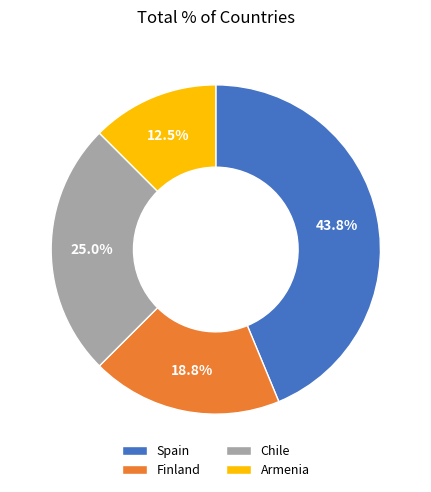

To the nearest percent, what is the difference between the largest and smallest slice percentages?

31%